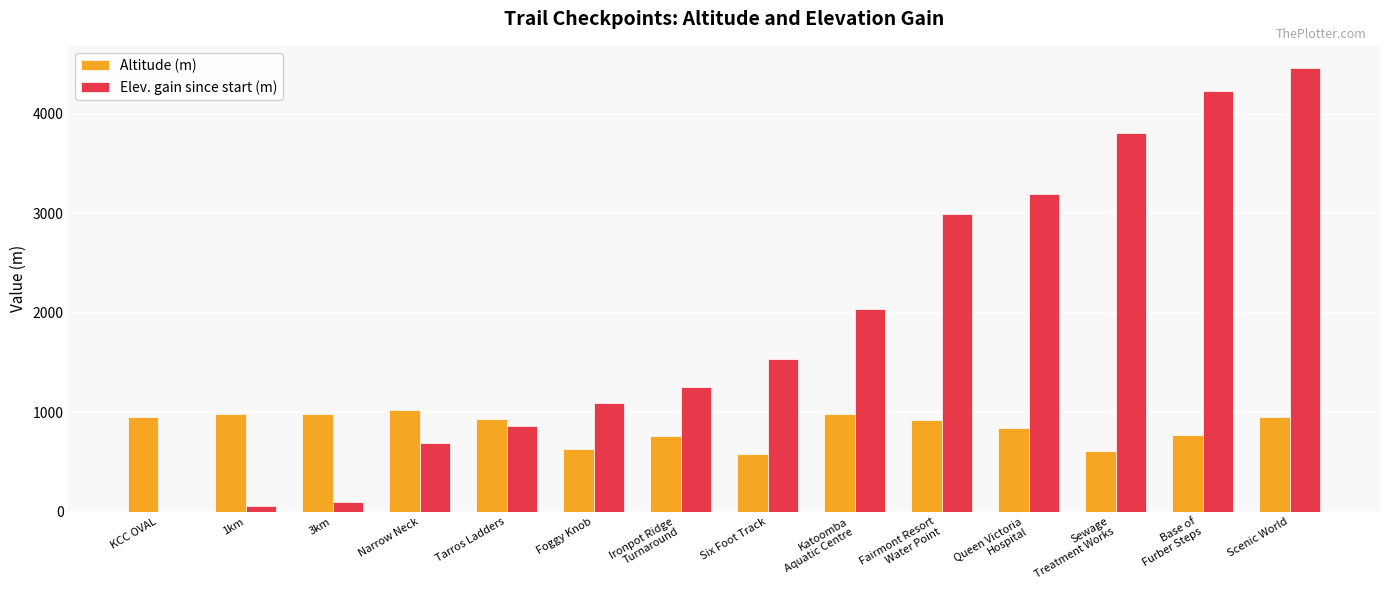

At which label does Altitude (m) reach its peak?

Narrow Neck